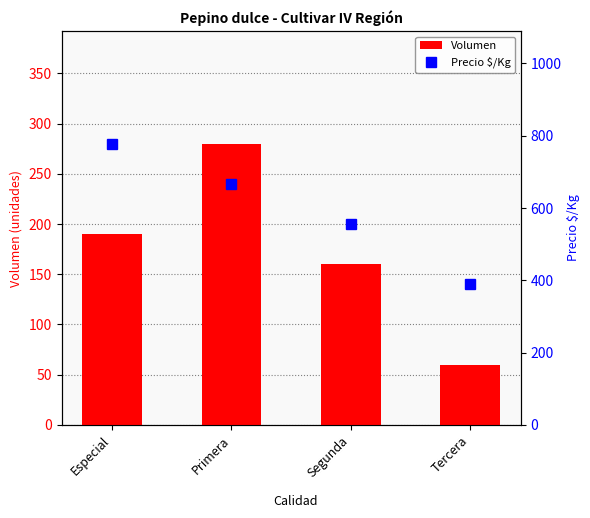

Is it true that Volumen equals 280 at Primera?

True